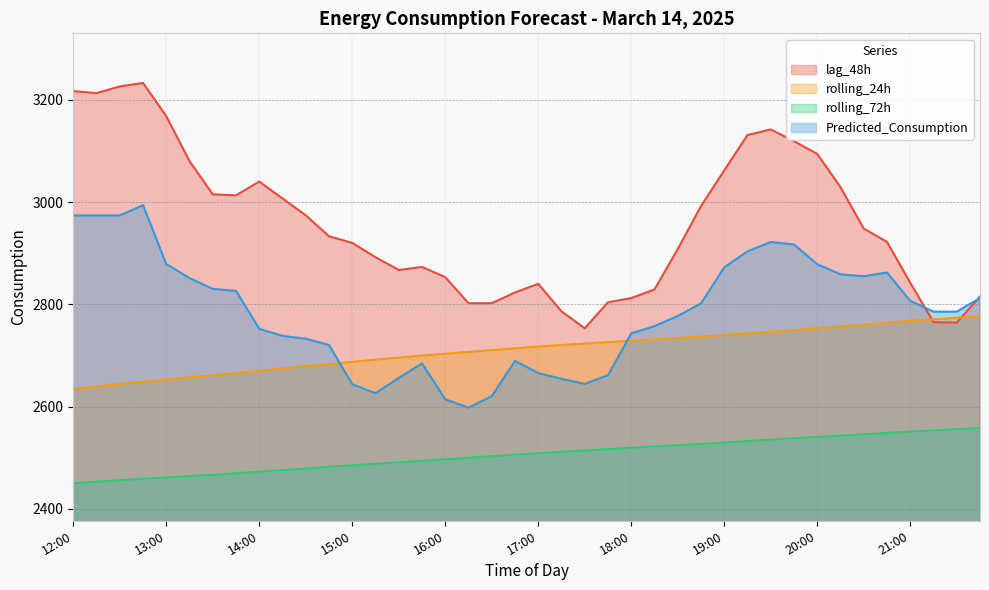

What is the smallest value displayed?

2450.0